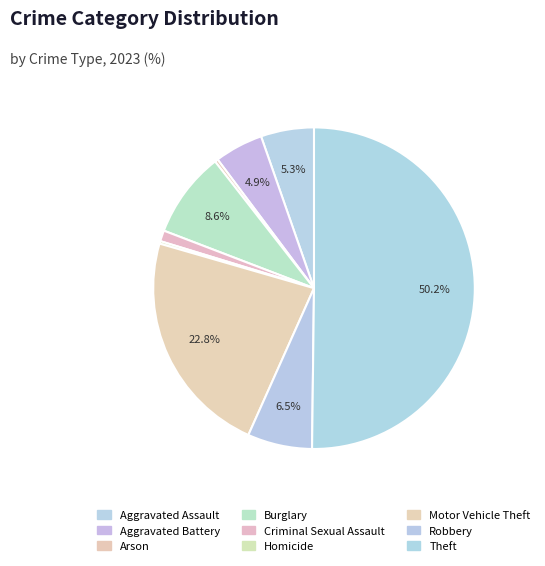

To the nearest percent, what is the combined percentage of Criminal Sexual Assault and Homicide?

1%